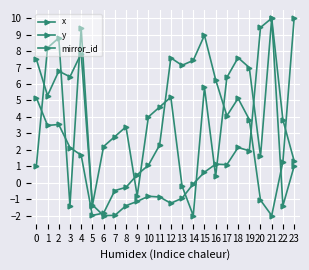

Reading right to left, what are all the values shown in this chart?

x: 23=1.3	22=3.8	21=10.0	20=9.4	19=1.9	18=2.1	17=1.1	16=1.1	15=0.6	14=-0.1	13=-0.9	12=-1.2	11=-0.9	10=-0.8	9=-1.1	8=-1.4	7=-2.0	6=-2.0	5=-1.3	4=7.9	3=6.4	2=6.8	1=5.3	0=7.5
y: 23=10.0	22=1.3	21=-2.0	20=-1.1	19=3.8	18=5.1	17=4.1	16=6.3	15=9.0	14=7.4	13=7.1	12=7.6	11=2.3	10=1.1	9=0.5	8=-0.3	7=-0.5	6=-1.8	5=-2.0	4=1.7	3=2.1	2=3.5	1=3.5	0=5.2
mirror_id: 23=1.0	22=-1.4	21=10.0	20=1.6	19=7.0	18=7.6	17=6.4	16=0.4	15=5.8	14=-2.0	13=-0.2	12=5.2	11=4.6	10=4.0	9=-0.8	8=3.4	7=2.8	6=2.2	5=-1.4	4=9.4	3=-1.4	2=8.8	1=8.2	0=1.0